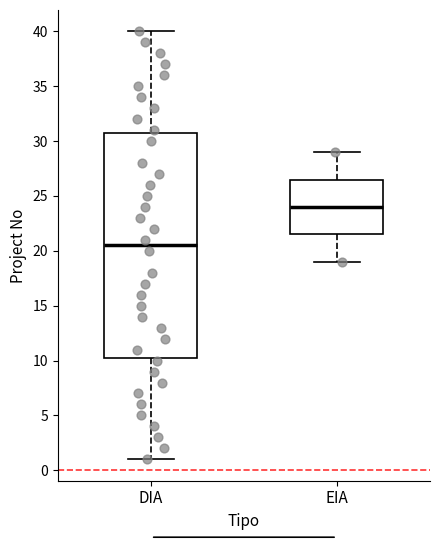

Which box has the highest median line?

EIA